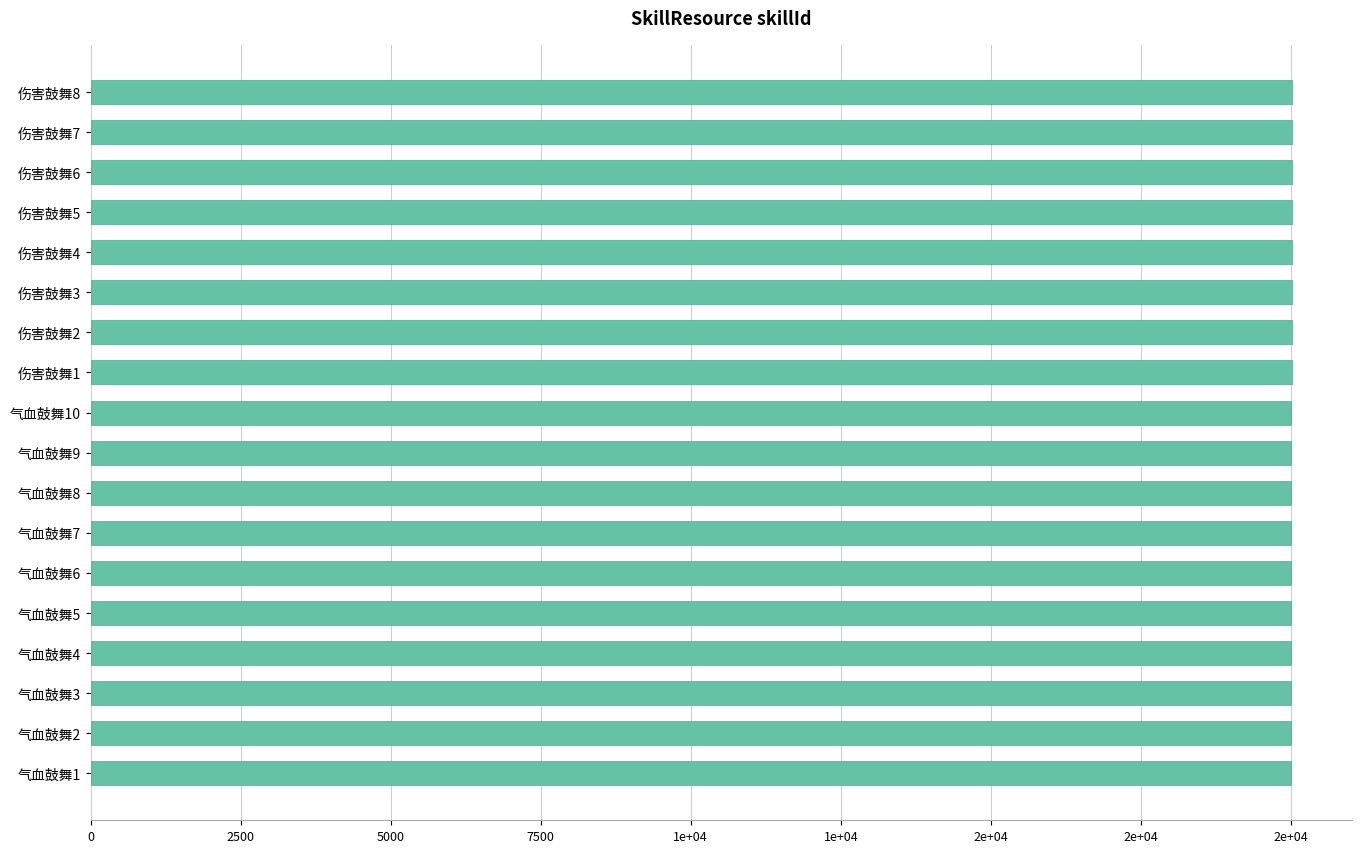

Are the bars horizontal?

Yes